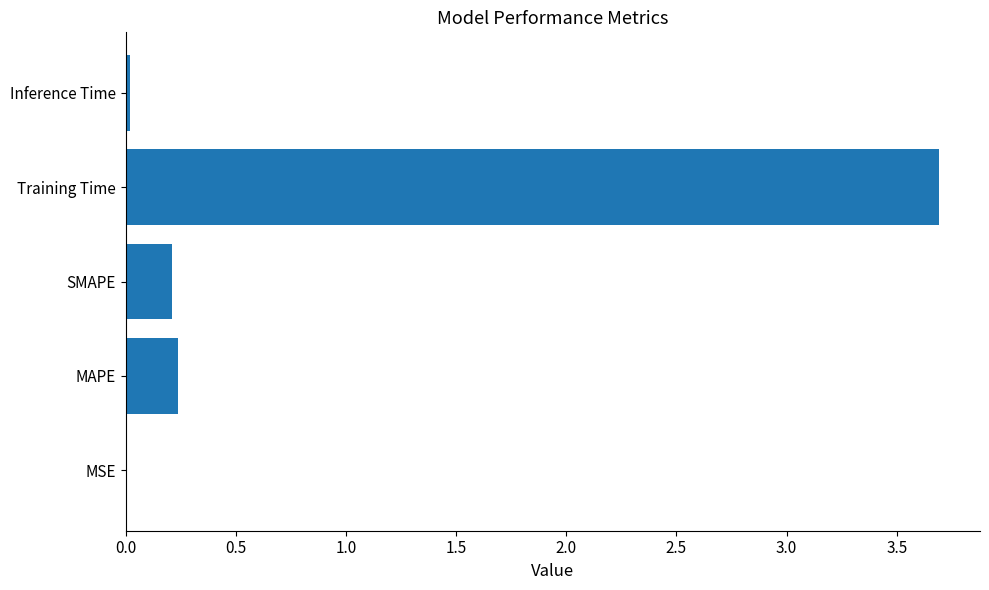

Does the chart contain stacked bars?

No